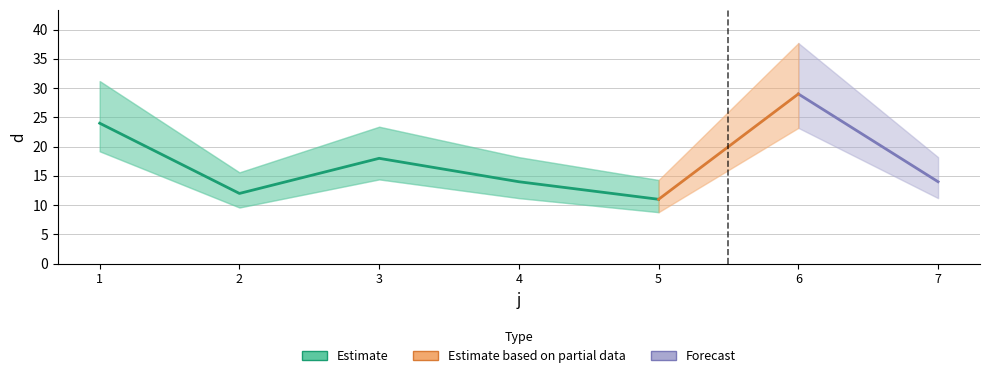

Where does the data first go above 14?

1